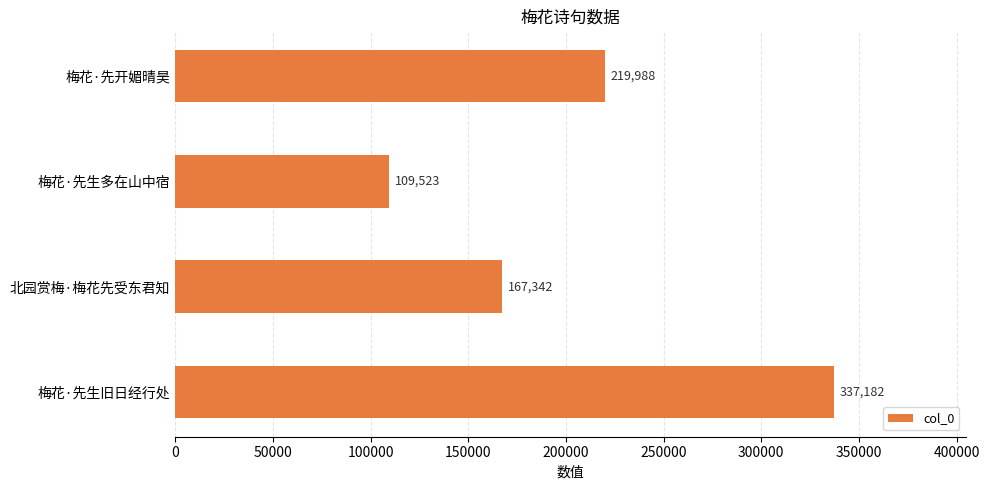

Between 梅花·先生旧日经行处 and 梅花·先生多在山中宿, which is larger?

梅花·先生旧日经行处